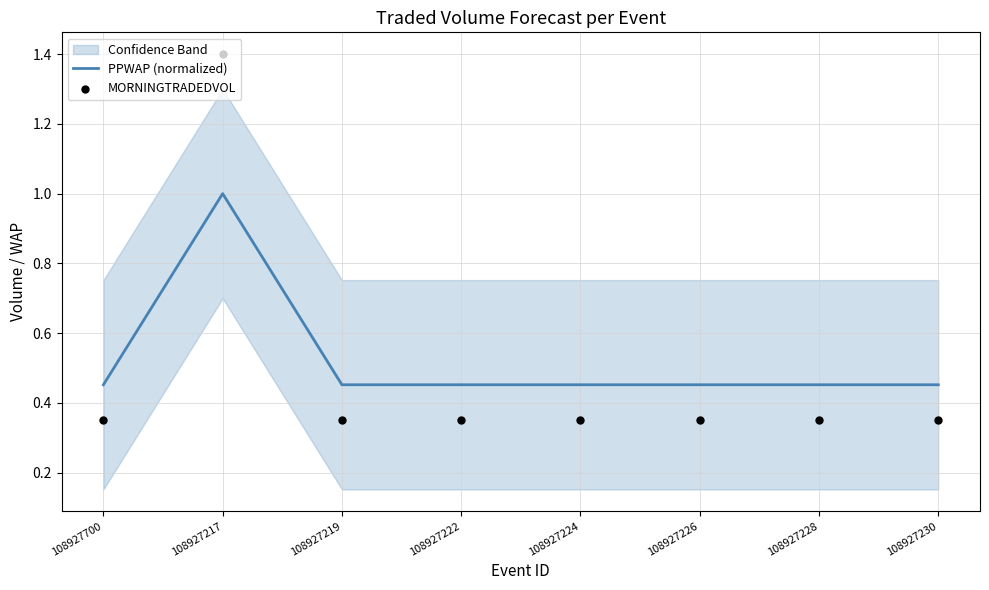

At which category is the sum across all series the highest?

108927217